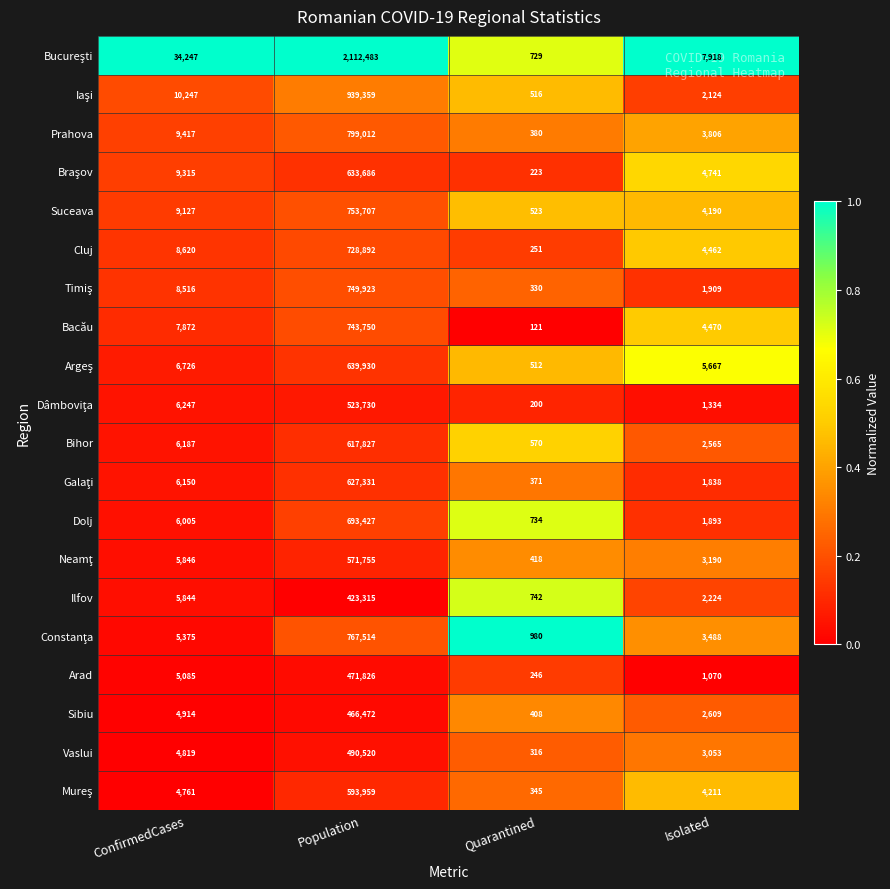

The Cluj series shows 251 at Quarantined. True or false?

True